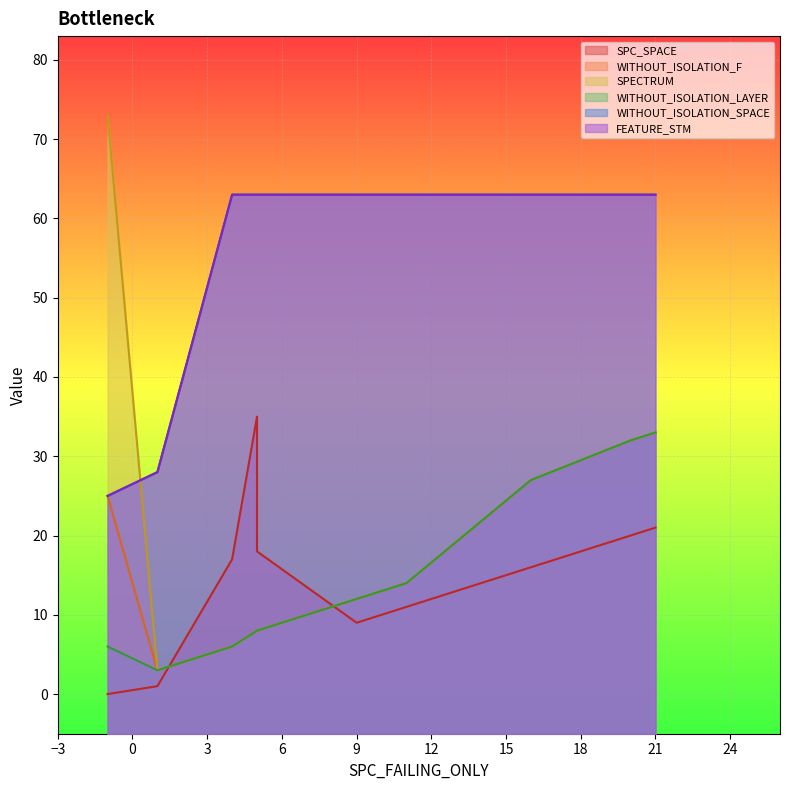

Is the value of WITHOUT_ISOLATION_SPACE at 9 greater than the value of WITHOUT_ISOLATION_LAYER at 5?

Yes